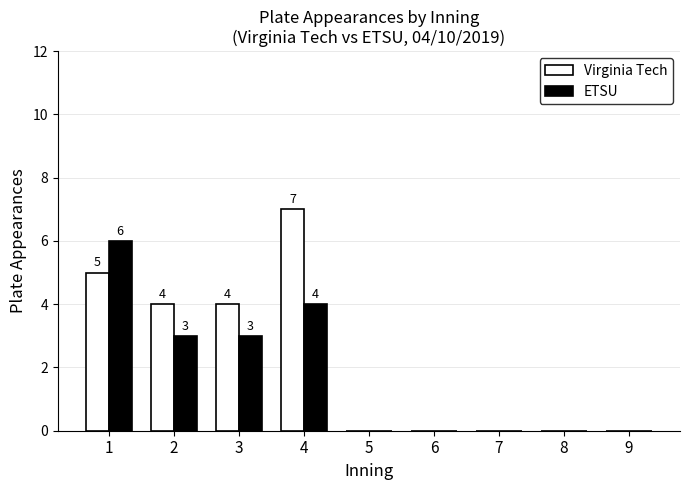

Between 3 and 8, which series saw the biggest shift?

Virginia Tech